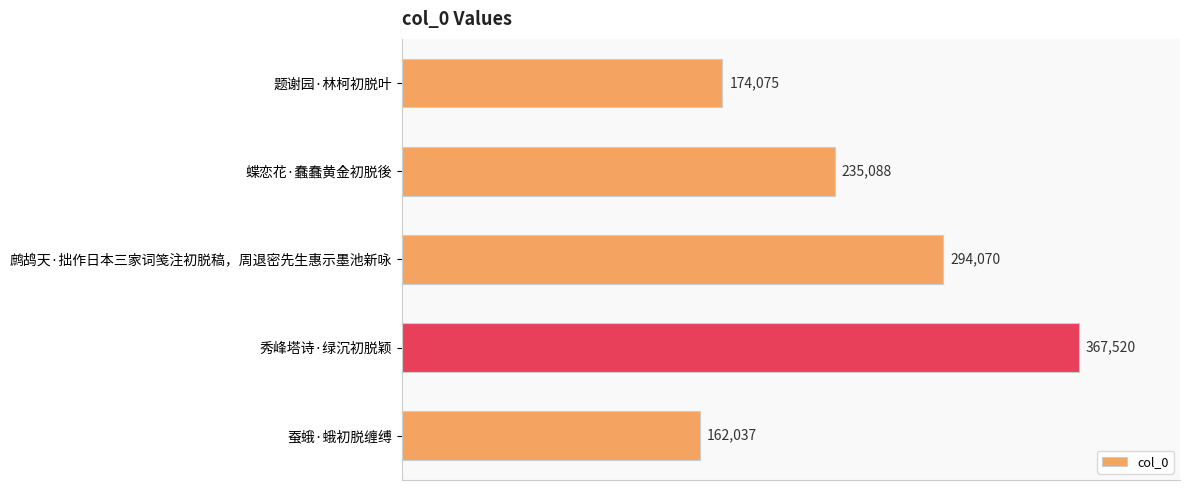

What value does the data have at 蚕蛾·蛾初脱缠缚, to the nearest 50?

162050